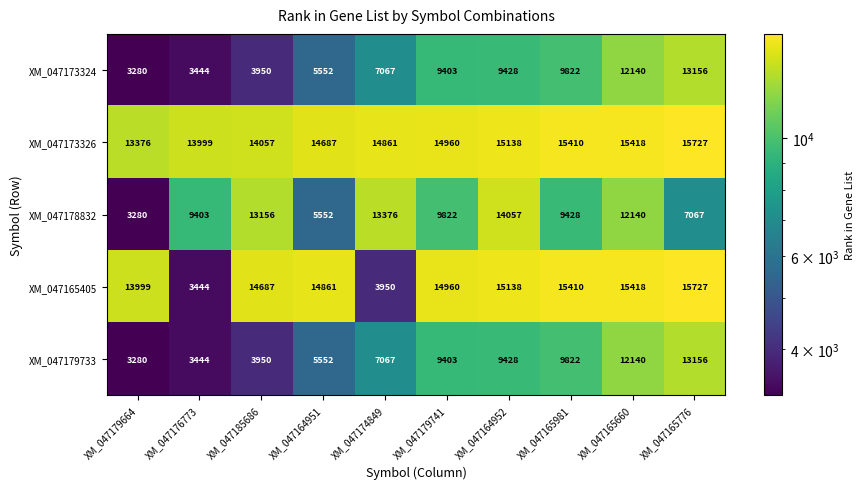

What is the difference between the maximum and minimum values in the XM_047165405 series?

12283